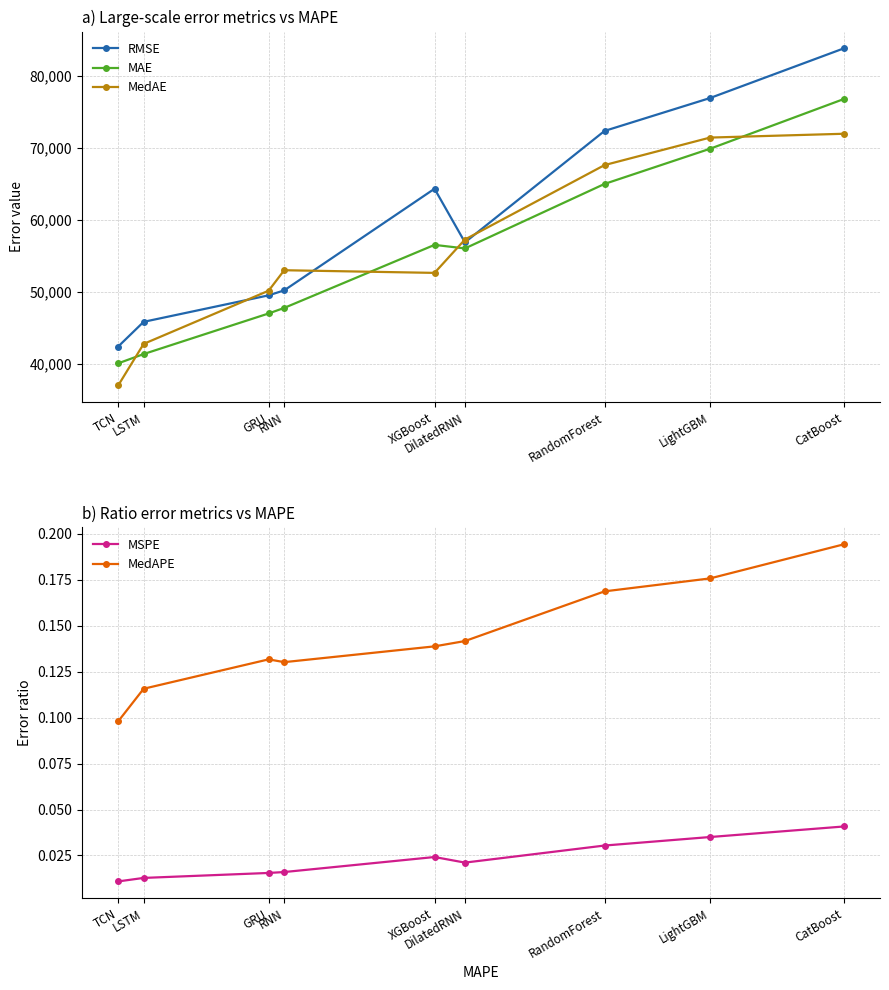

What is the total value across all series at RandomForest?

204962.7